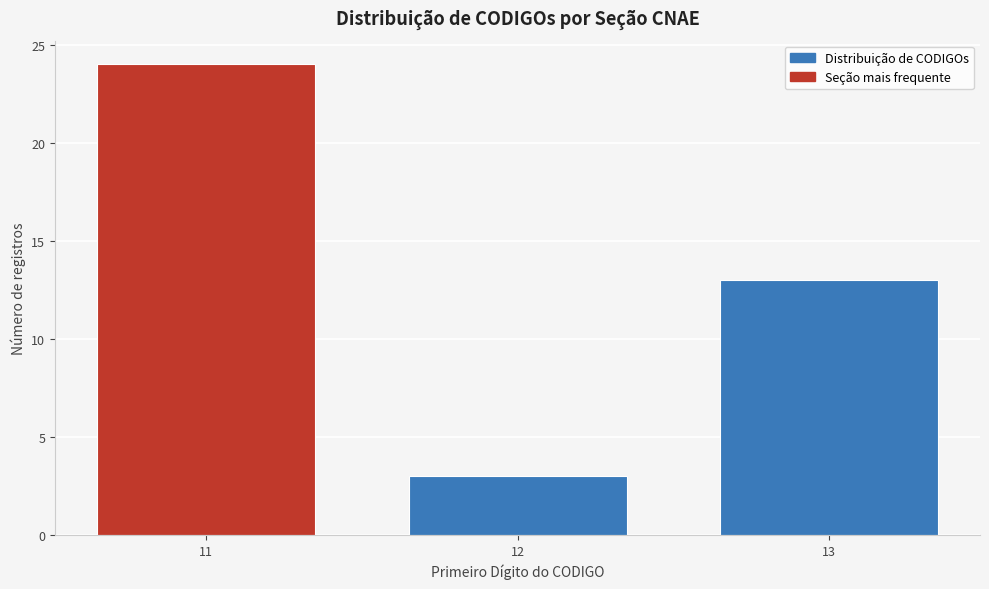

Reading left to right, transcribe all the data shown in this chart.

24	3	13